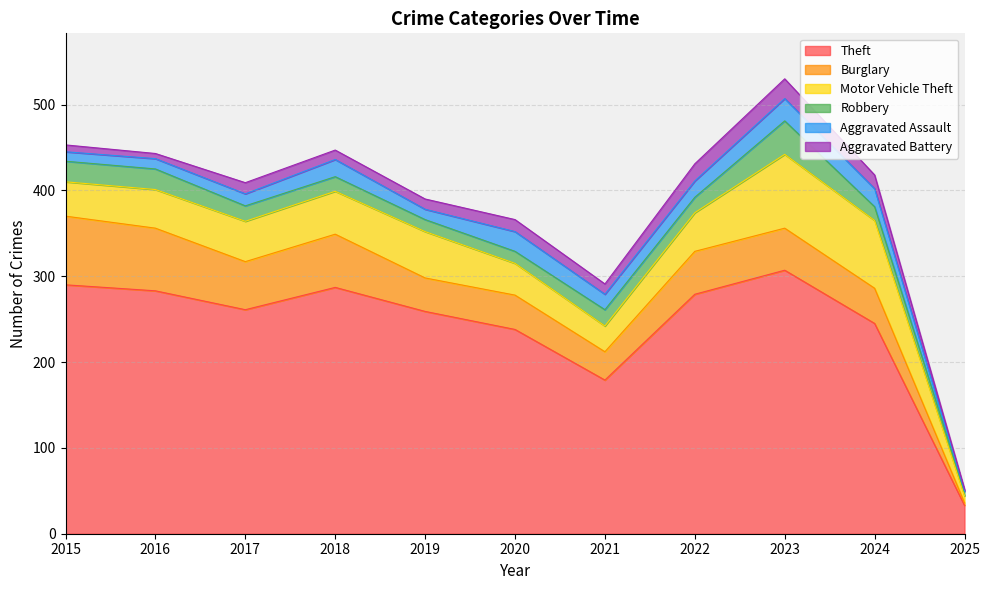

What is the difference between the maximum and minimum values in the Robbery series?

34